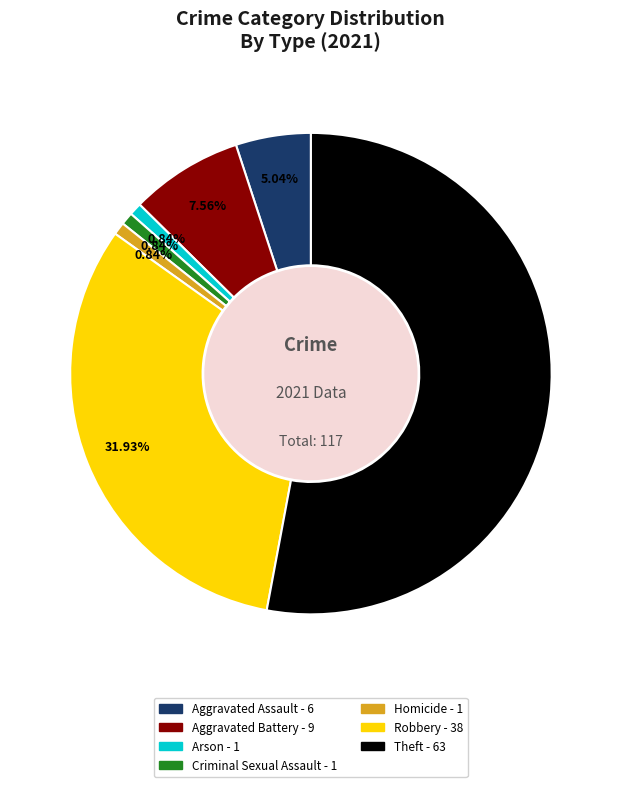

Is the sum of Theft and Aggravated Battery greater than half?

Yes